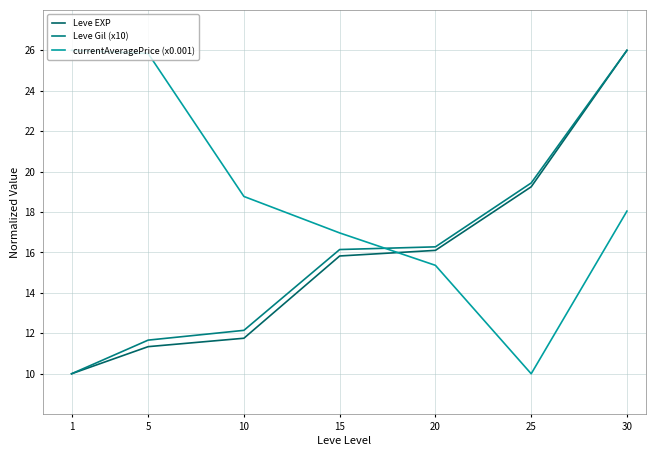

What is the maximum value for Leve EXP?

26.0